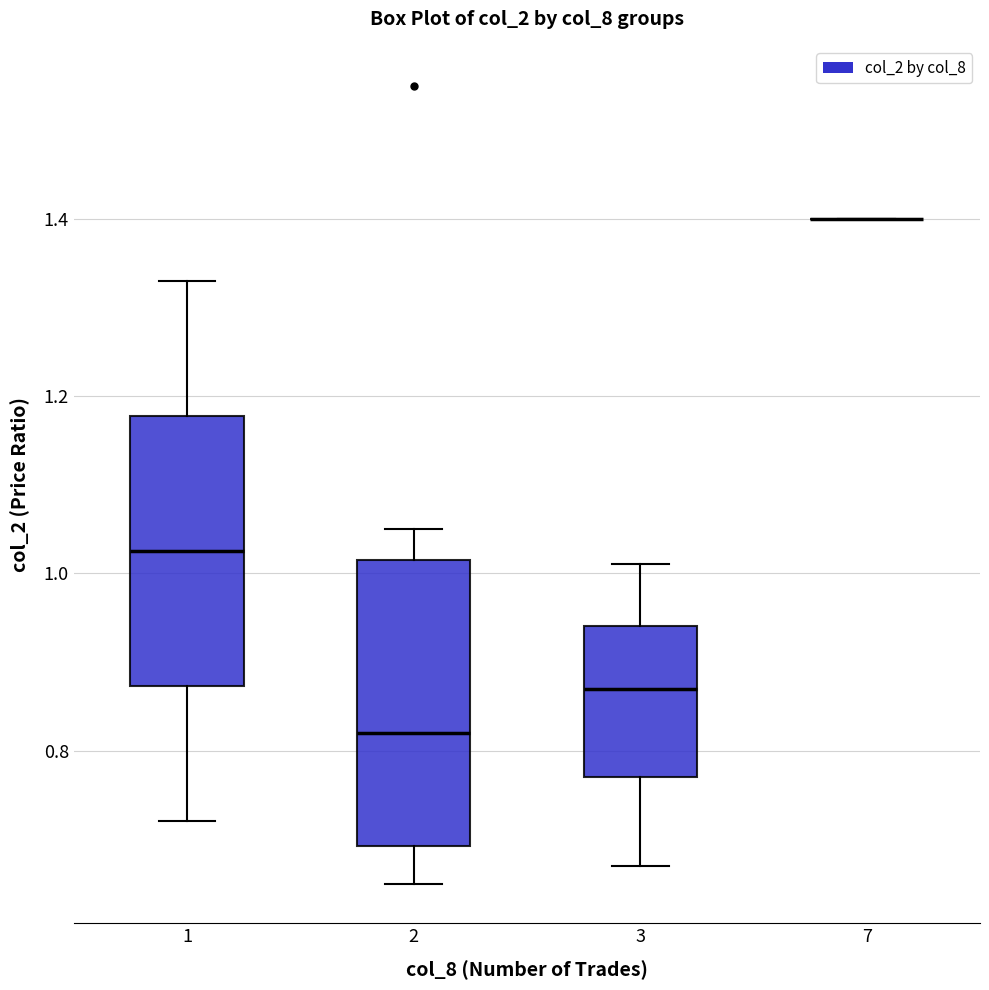

Reading left to right, transcribe this box plot: for each box, give where its median line is, the range the box spans, and where its two whiskers end, as read against the y-axis. The values are not printed on the chart, so give them approximately, as read against the axis.

1: median 1.02, box 0.88 to 1.18, whiskers 0.72 to 1.34
2: median 0.82, box 0.70 to 1.02, whiskers 0.66 to 1.06
3: median 0.88, box 0.78 to 0.94, whiskers 0.68 to 1.02
7: box collapsed to a line at 1.40, whiskers 1.40 to 1.40